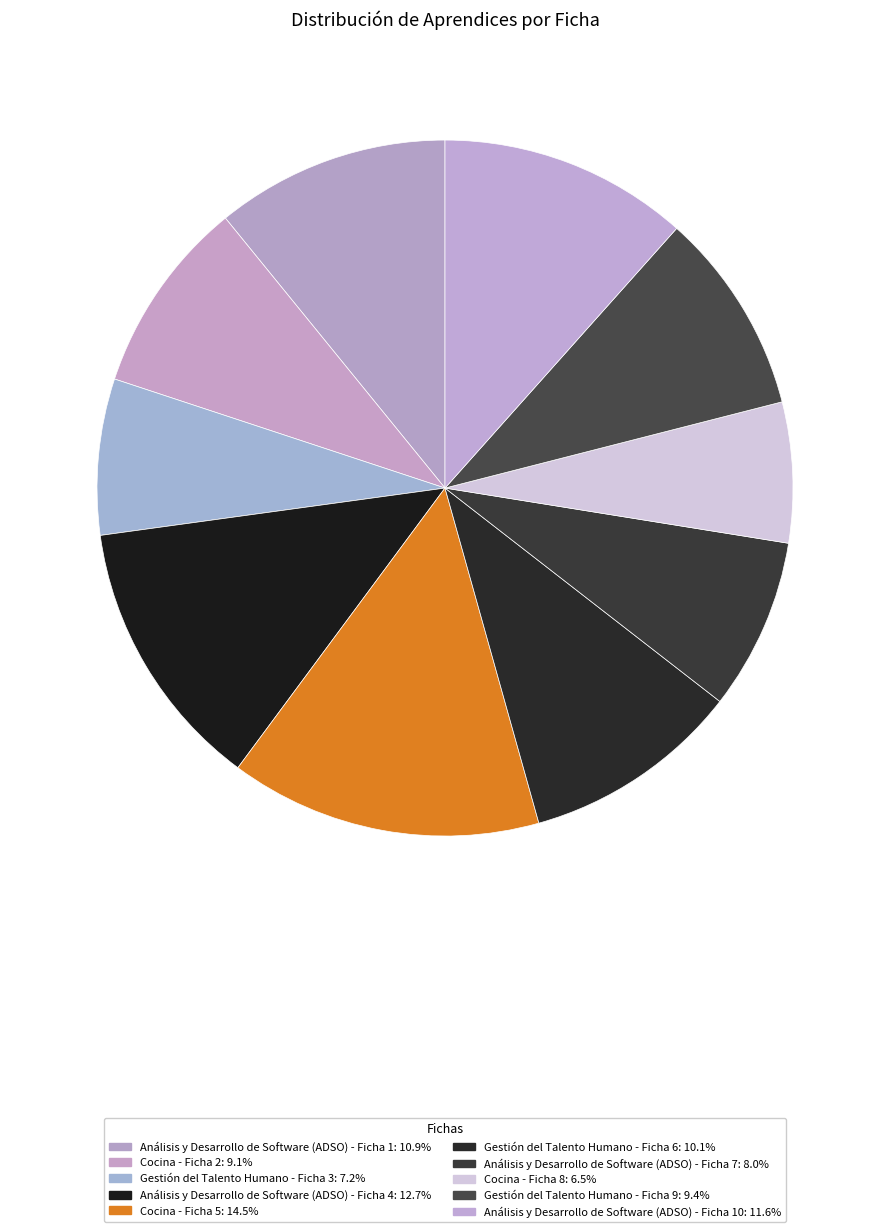

How many slices are in this pie chart?

10